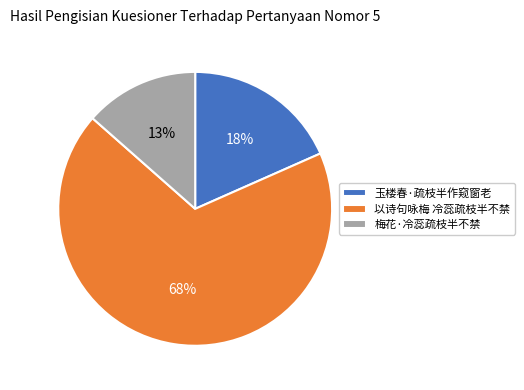

Count the number of slices in the pie.

3